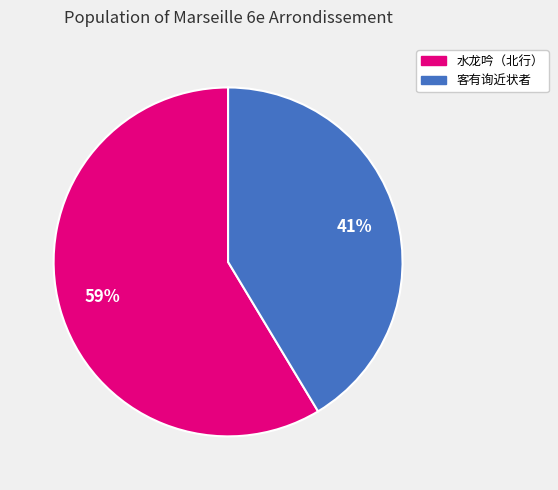

Is there any slice that represents more than half of the pie?

Yes